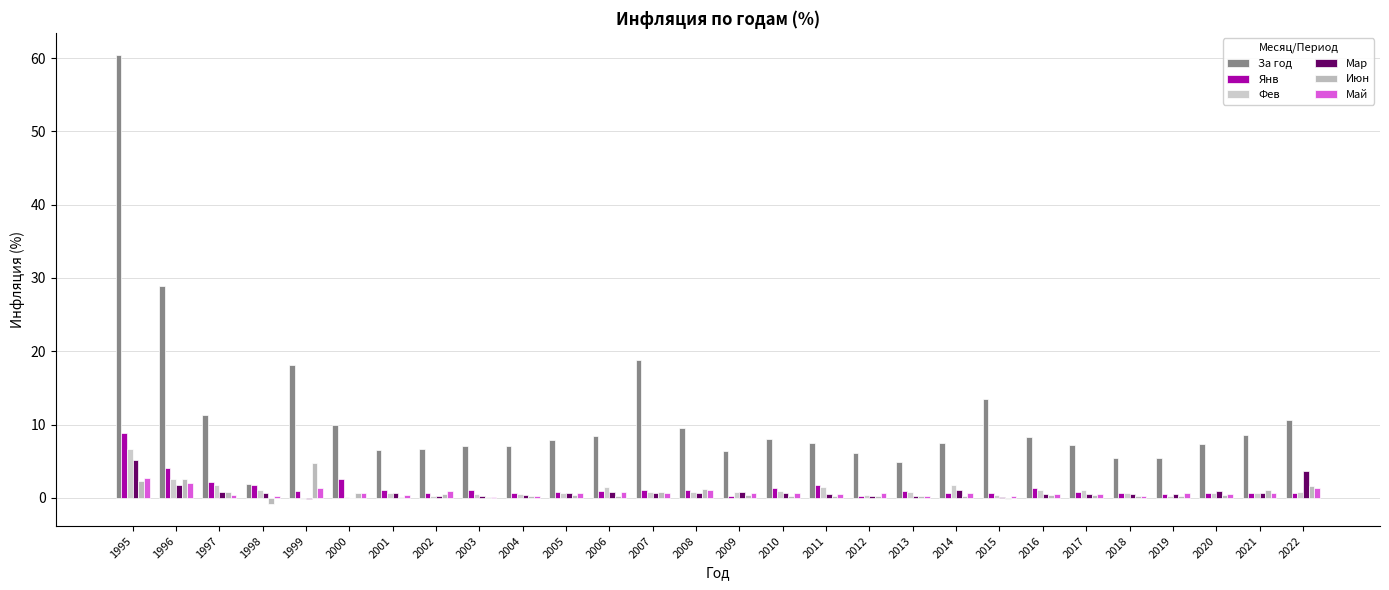

List the labels in order of Янв value, largest first.

1995, 1996, 2000, 1997, 1998, 2011, 2010, 2016, 2001, 2007, 2008, 2003, 1999, 2006, 2013, 2005, 2017, 2002, 2004, 2020, 2022, 2014, 2015, 2018, 2021, 2019, 2009, 2012